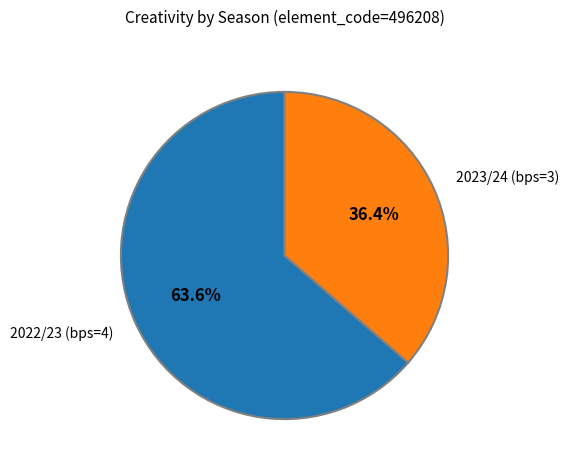

What percentage is NOT represented by 2023/24 (bps=3)?

63.6%